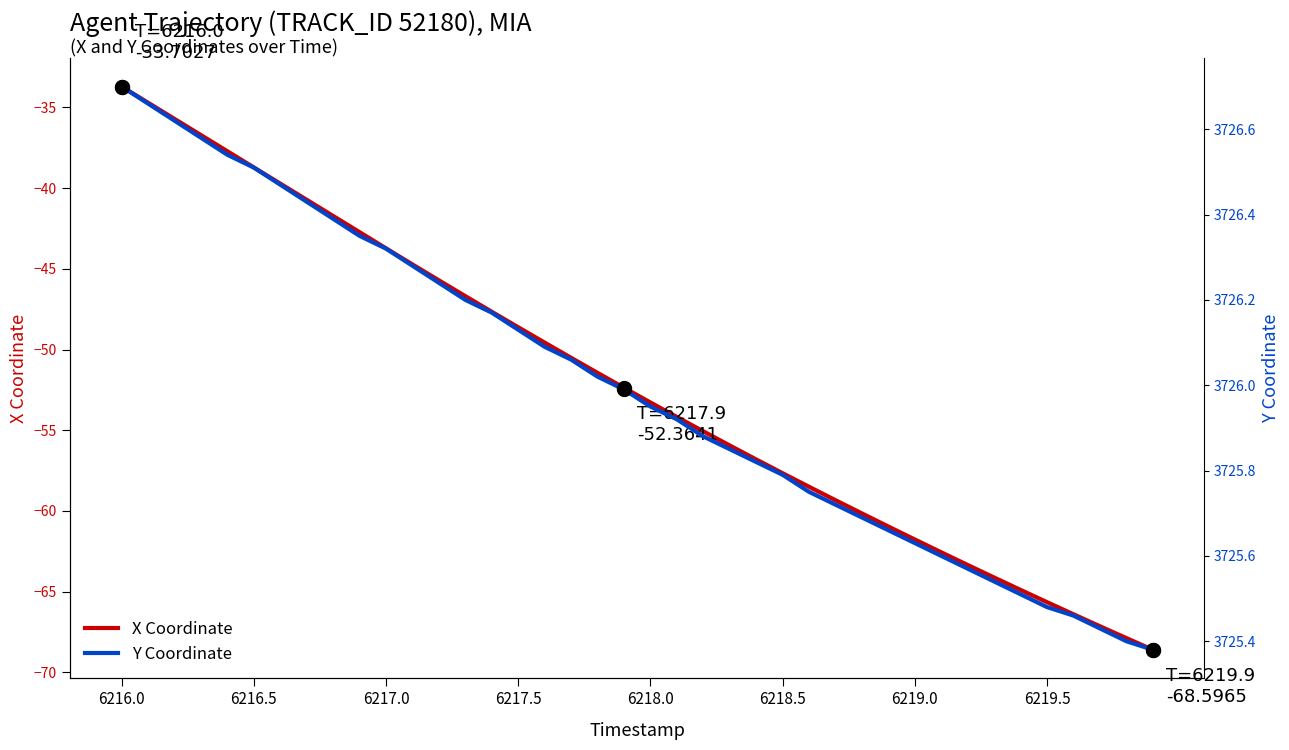

The X Coordinate series shows -14.6 at 6218.5. True or false?

False